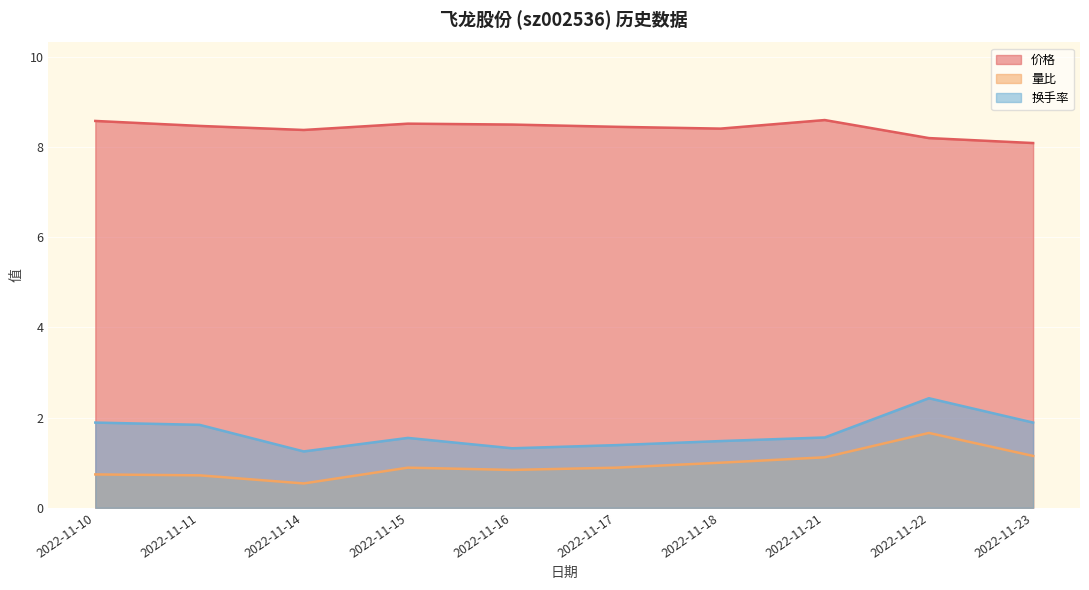

Count the number of categories in the chart.

10